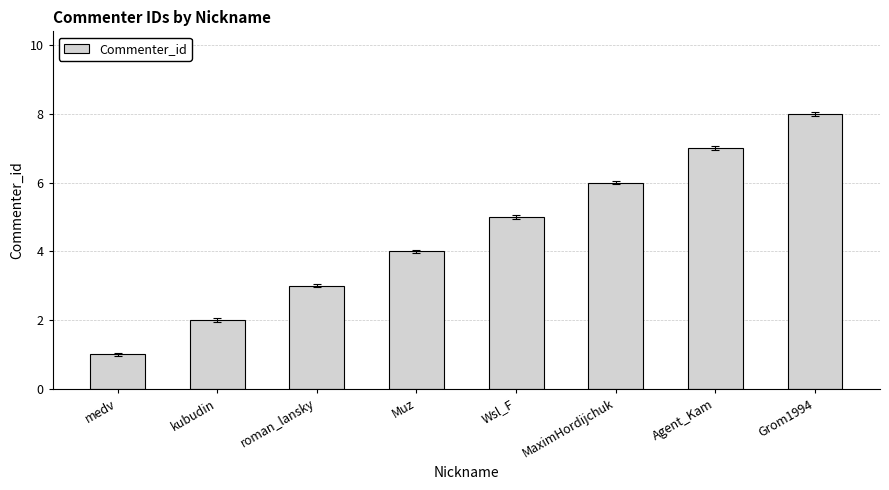

Rank the categories by value from lowest to highest.

medv, kubudin, roman_lansky, Muz, Wsl_F, MaximHordijchuk, Agent_Kam, Grom1994